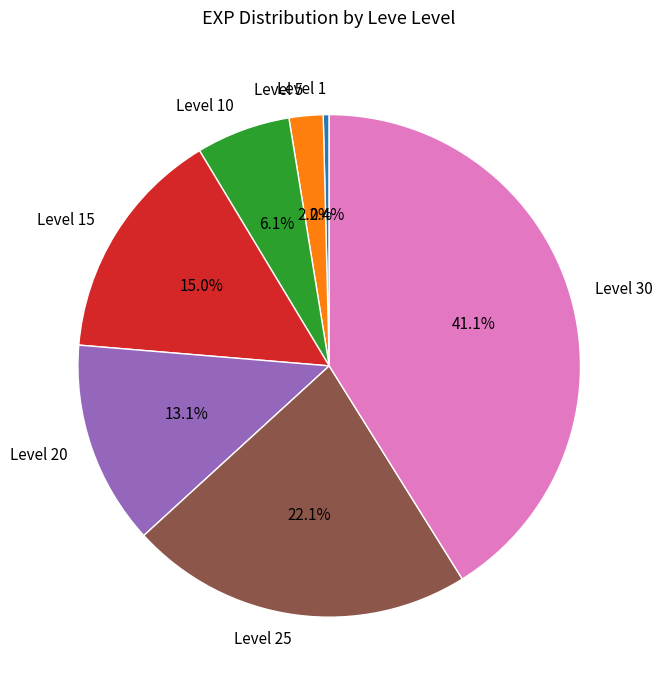

What is the smallest slice in the pie chart?

Level 1